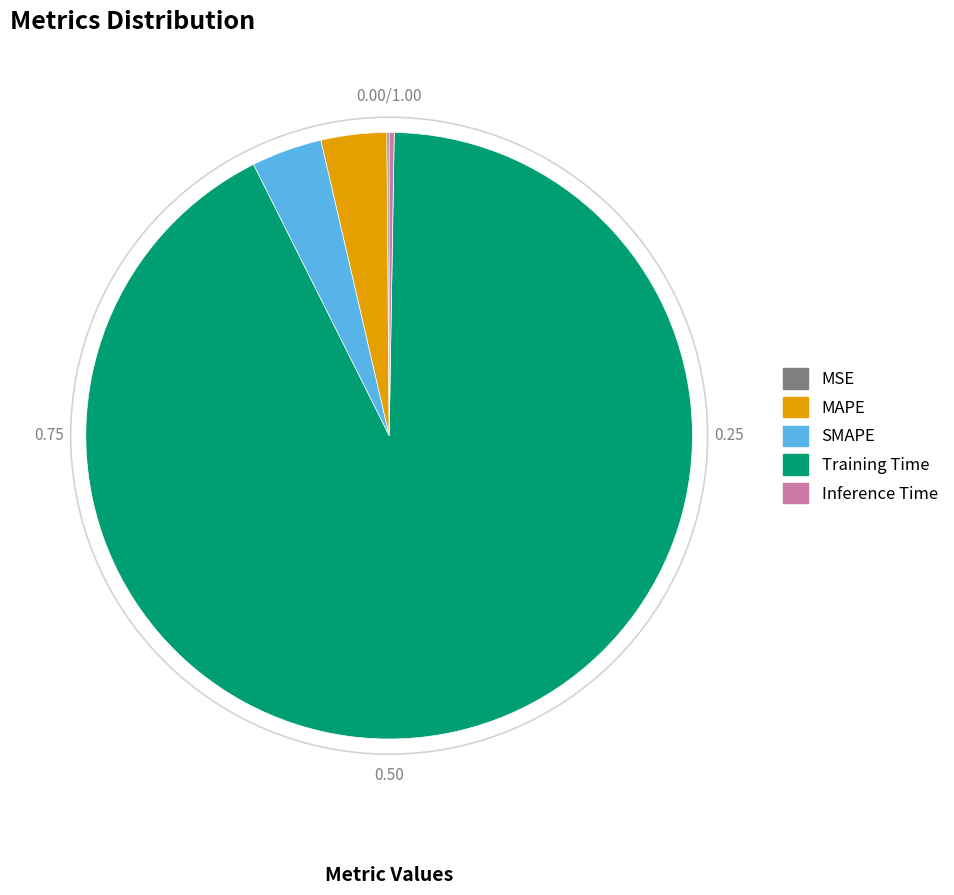

Which slice is the largest?

Training Time